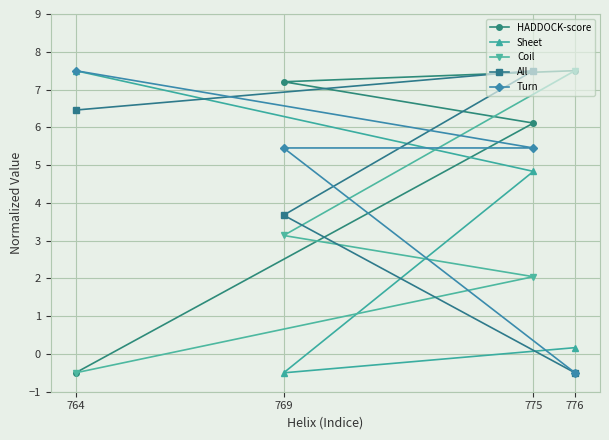

Reading left to right, what are all the values shown in this chart?

HADDOCK-score: 764=-0.5	769=7.2	775=6.1	776=7.5
Sheet: 764=7.5	769=-0.5	775=4.8	776=0.2
Coil: 764=-0.5	769=3.1	775=2.0	776=7.5
All: 764=6.5	769=3.7	775=7.5	776=-0.5
Turn: 764=7.5	769=5.5	775=5.5	776=-0.5